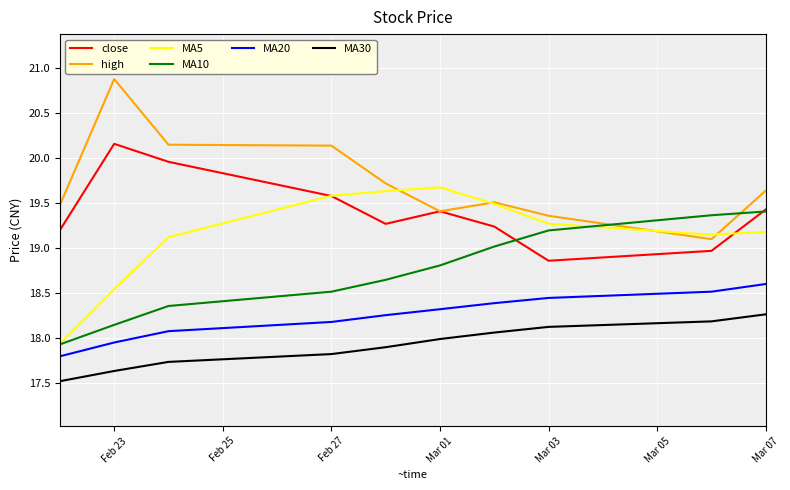

What is the difference between the maximum and minimum values in the MA20 series?

0.8